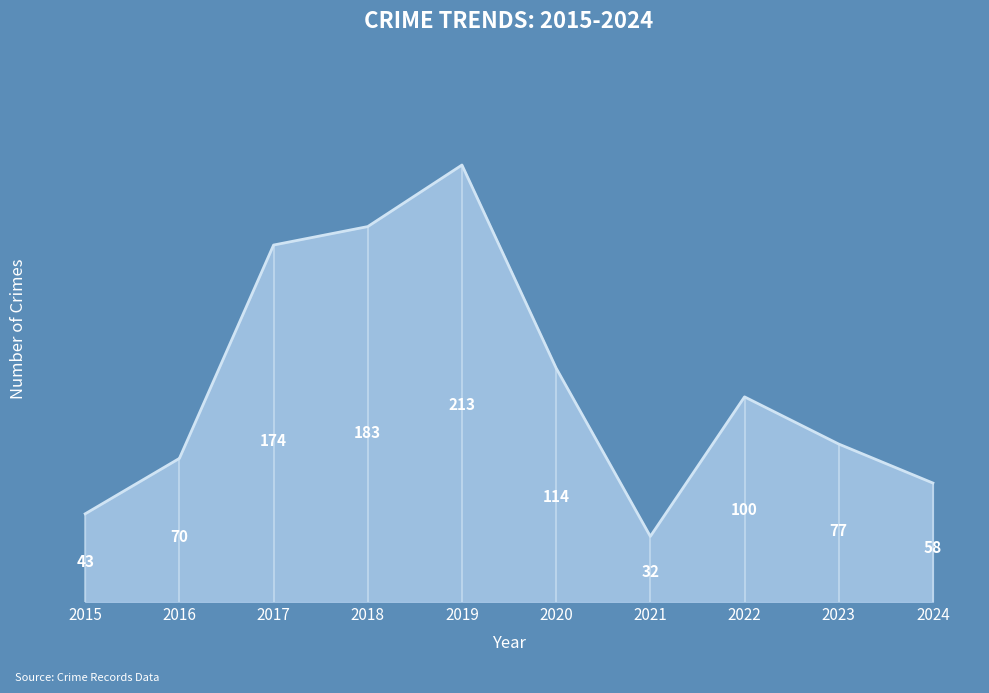

What is the difference between the second highest and minimum values?

151